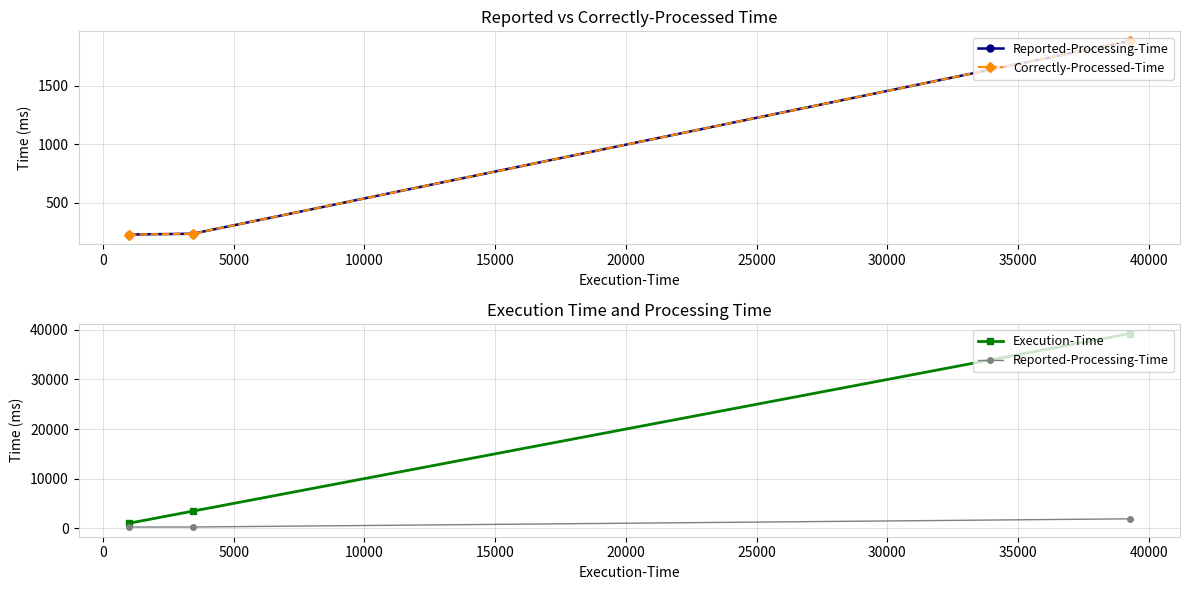

Is the value of Reported-Processing-Time at 0 greater than the value of Execution-Time at 5000?

No